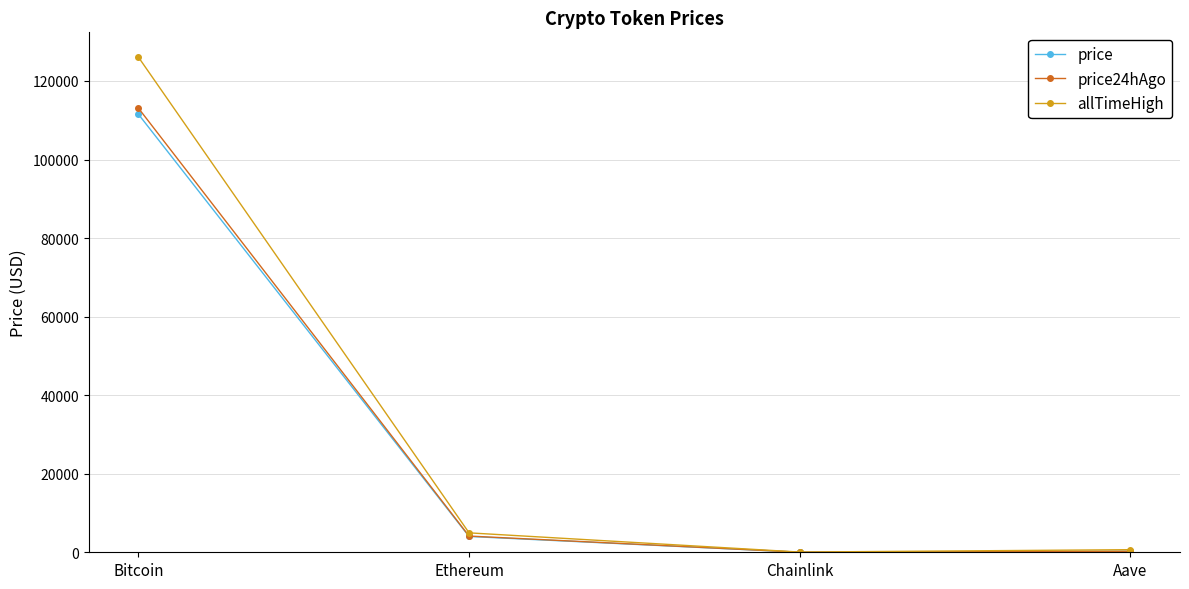

What is the average value of the allTimeHigh series?

32935.1